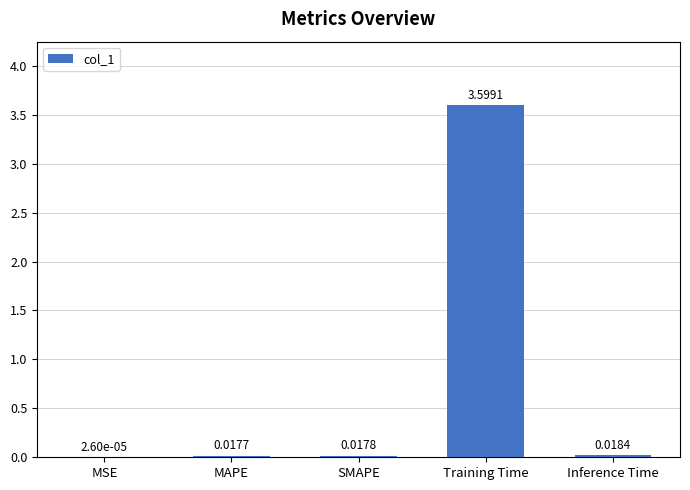

What is the sum of the values at SMAPE and Training Time?

3.6